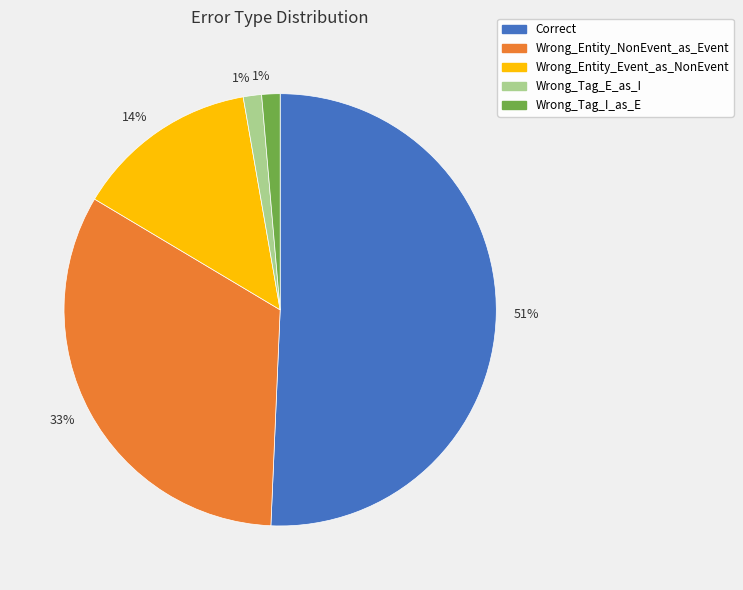

Is there a majority slice in this chart?

Yes